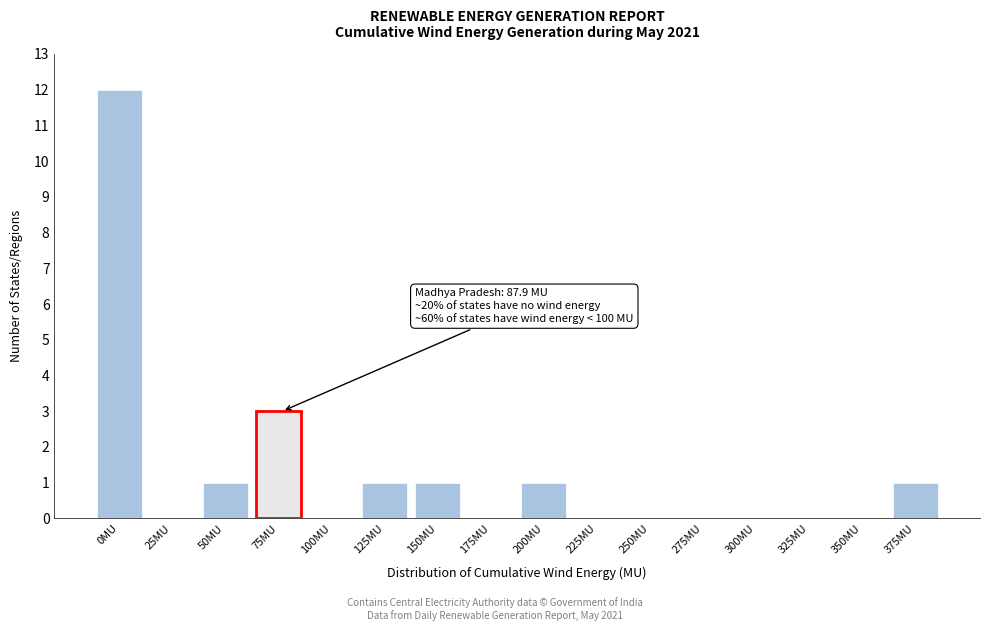

Reading right to left, transcribe all the data shown in this chart.

375MU=1	350MU=0	325MU=0	300MU=0	275MU=0	250MU=0	225MU=0	200MU=1	175MU=0	150MU=1	125MU=1	100MU=0	75MU=3	50MU=1	25MU=0	0MU=12